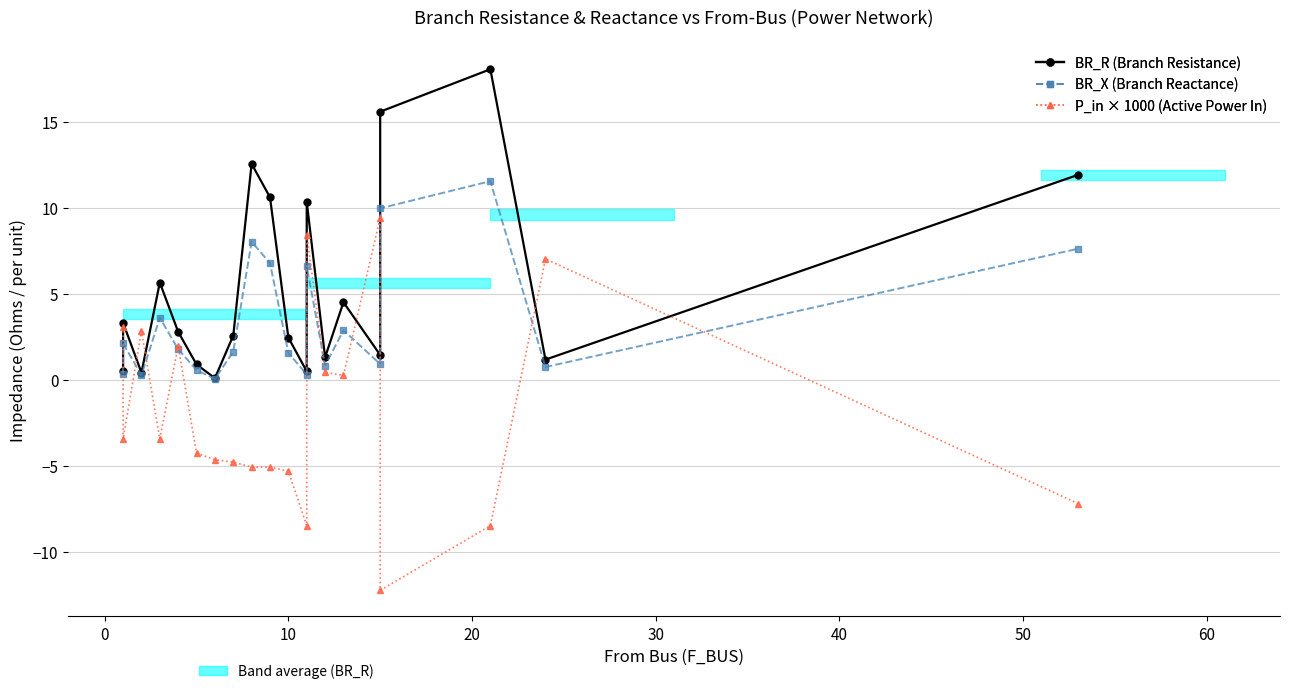

How many distinct data groups are displayed?

3